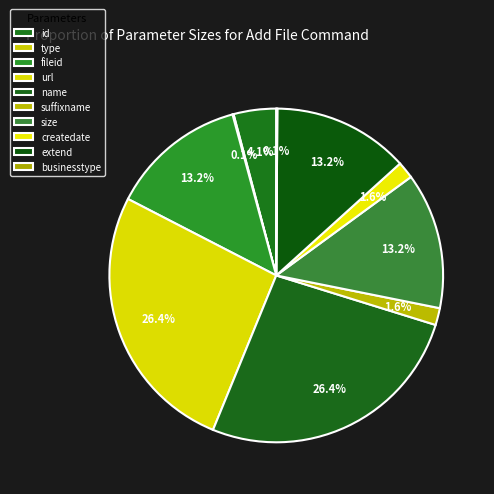

To the nearest percent, what percentage of the pie is createdate?

2%